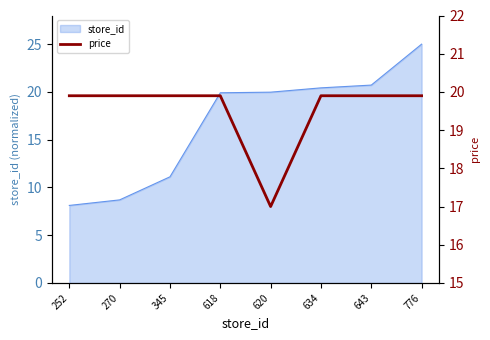

How many interior local valleys (lower than both neighbors) does the data have?

1